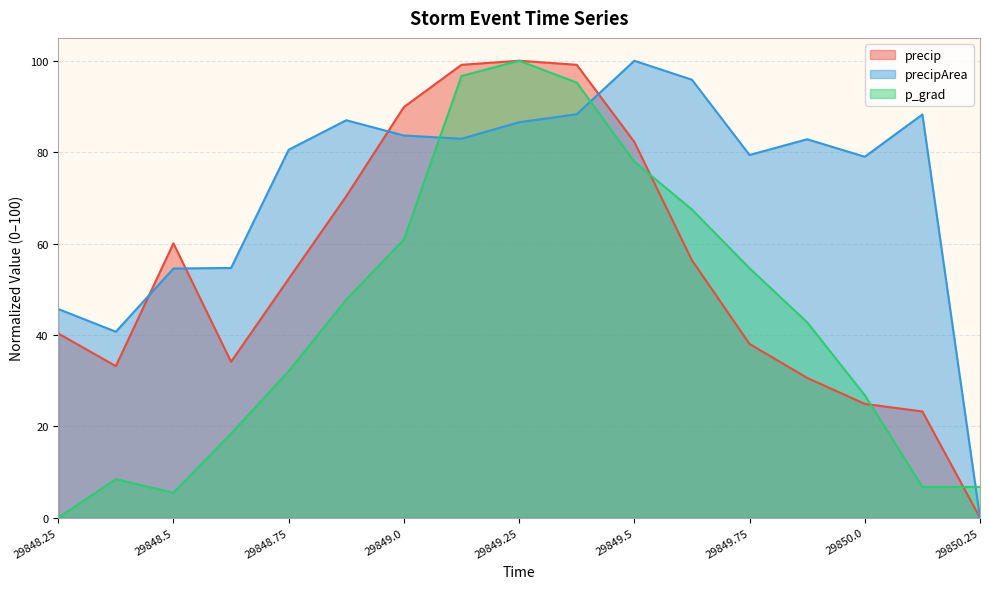

Reading right to left, what are all the values shown in this chart?

precip: 29850.25=0.0	29850.125=23.3	29850.0=24.9	29849.875=30.6	29849.75=38.0	29849.625=56.3	29849.5=82.2	29849.375=99.1	29849.25=100.0	29849.125=99.1	29849.0=89.9	29848.875=70.4	29848.75=52.3	29848.625=34.1	29848.5=60.0	29848.375=33.2	29848.25=40.3
precipArea: 29850.25=0.0	29850.125=88.2	29850.0=79.0	29849.875=82.8	29849.75=79.4	29849.625=95.8	29849.5=100.0	29849.375=88.3	29849.25=86.5	29849.125=82.9	29849.0=83.6	29848.875=87.0	29848.75=80.5	29848.625=54.6	29848.5=54.5	29848.375=40.7	29848.25=45.7
p_grad: 29850.25=6.7	29850.125=6.7	29850.0=26.8	29849.875=42.8	29849.75=54.6	29849.625=67.4	29849.5=77.9	29849.375=95.2	29849.25=100.0	29849.125=96.7	29849.0=60.9	29848.875=47.7	29848.75=32.1	29848.625=18.4	29848.5=5.5	29848.375=8.4	29848.25=0.0